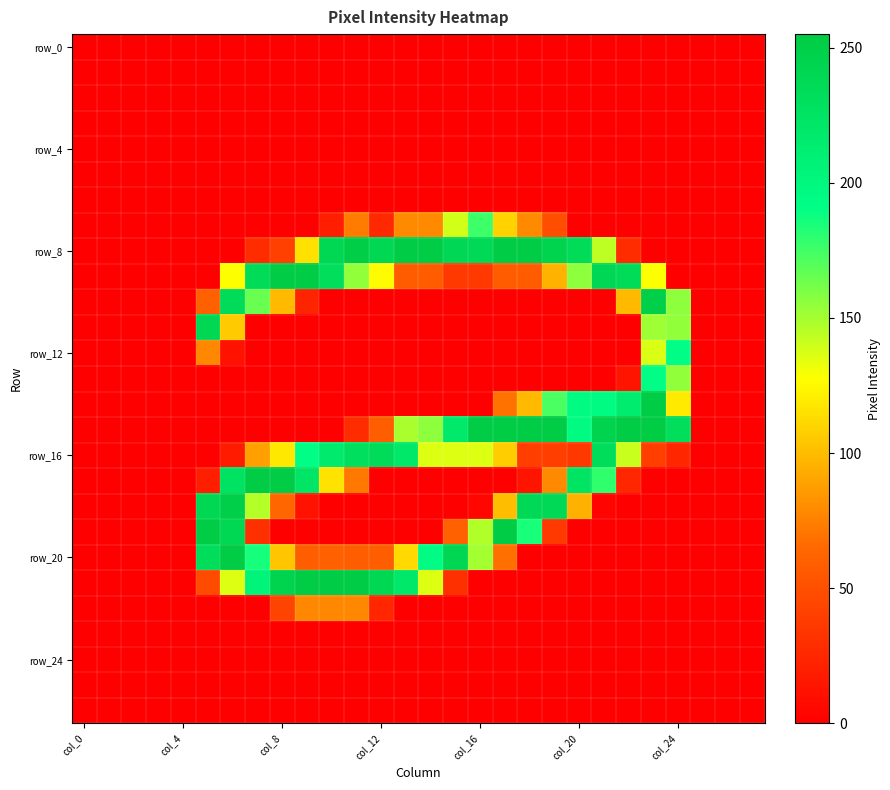

What is the maximum value shown in the chart?

255